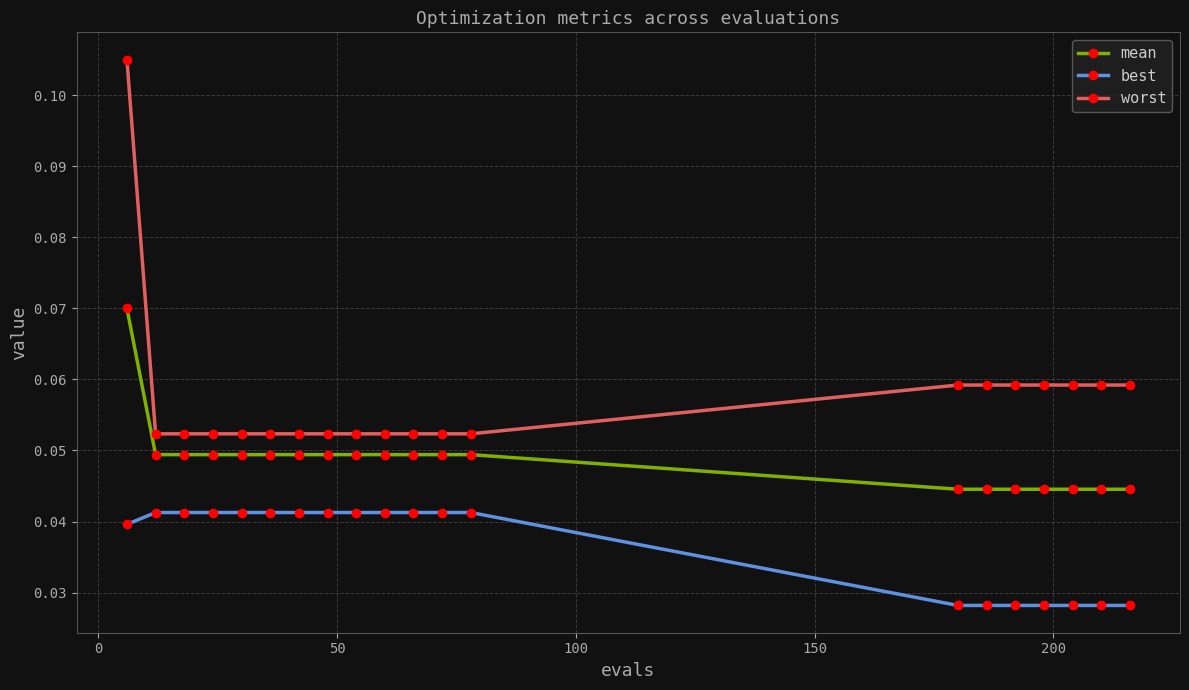

True or false: worst and best intersect in this chart.

False